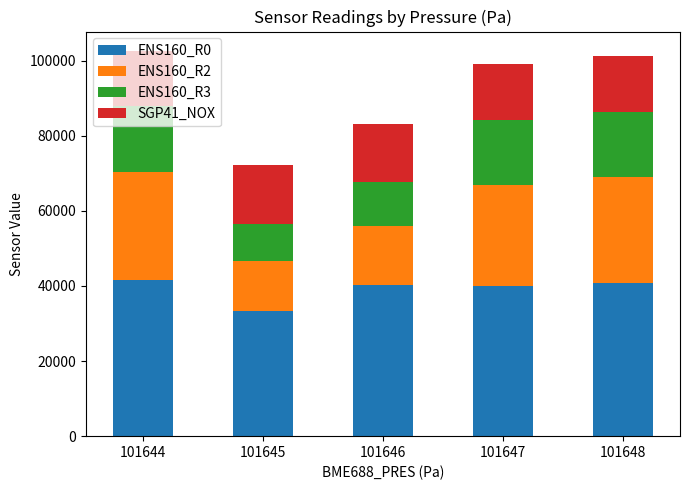

What is the difference between the maximum and minimum values in the ENS160_R0 series?

8073